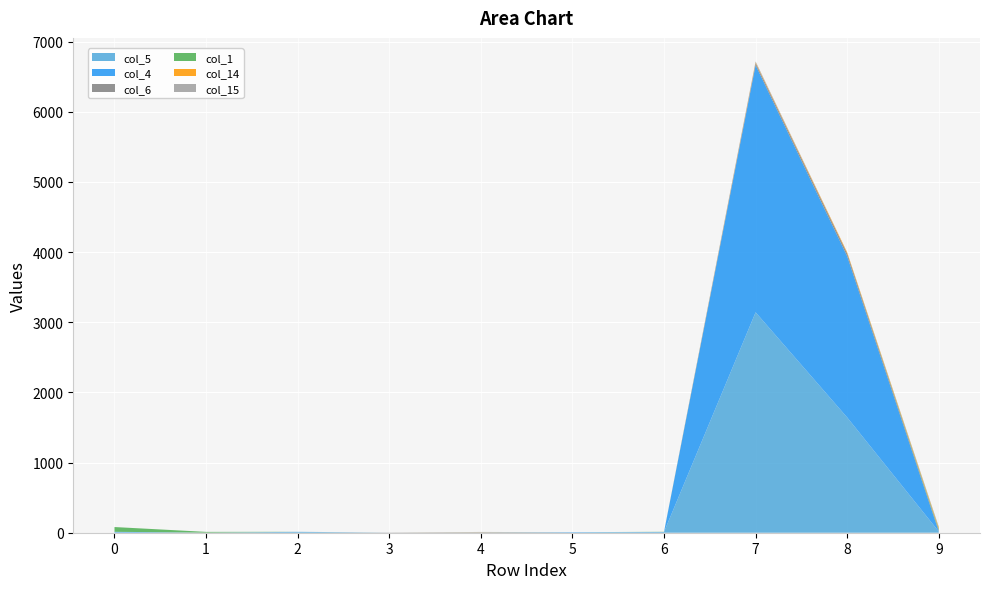

Reading left to right, what are all the values shown in this chart?

col_5: 0=6	1=0	2=13	3=0	4=2	5=4	6=11	7=3142	8=1643	9=17
col_4: 0=7	1=0	2=0	3=0	4=0	5=4	6=0	7=3524	8=2297	9=2
col_6: 0=0	1=2	2=0	3=1	4=2	5=0	6=0	7=29	8=41	9=18
col_1: 0=68	1=10	2=0	3=0	4=0	5=0	6=2	7=0	8=0	9=16
col_14: 0=0	1=0	2=0	3=0	4=2	5=0	6=0	7=10	8=15	9=18
col_15: 0=0	1=0	2=0	3=2	4=5	5=0	6=0	7=13	8=0	9=14